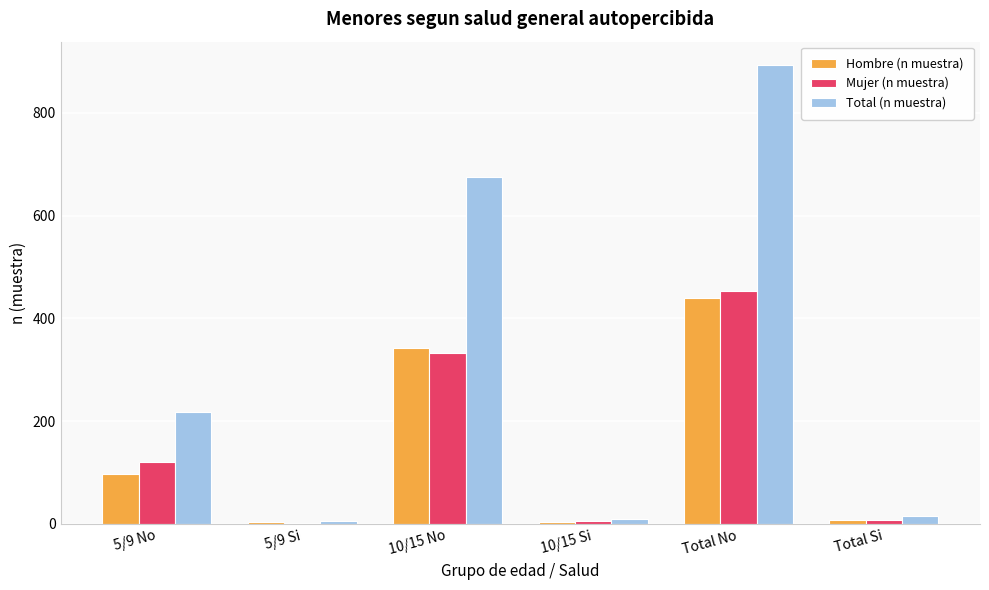

At which category is the sum across all series the highest?

Total No